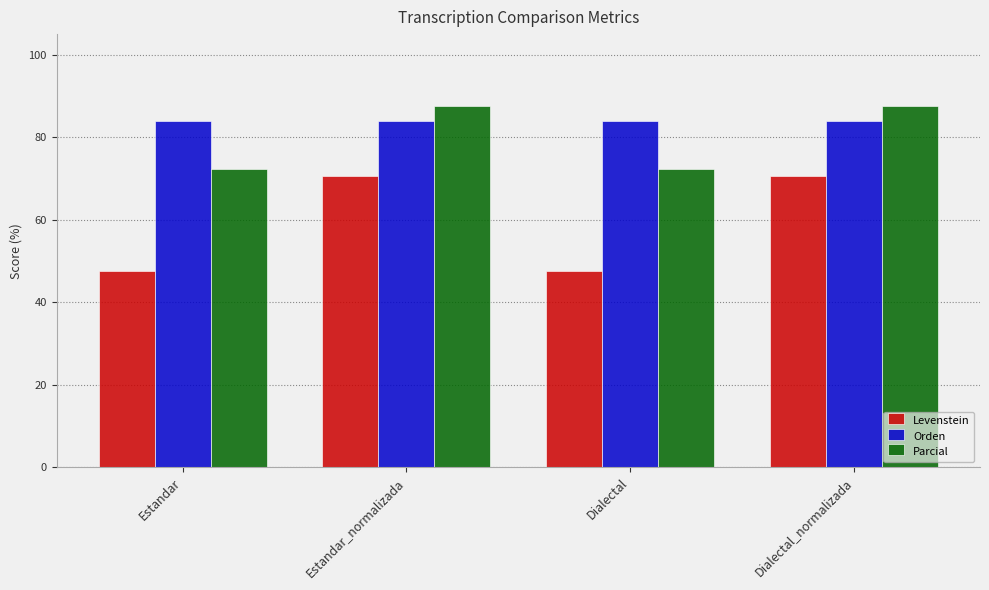

The Orden series shows 28.9 at Estandar. True or false?

False